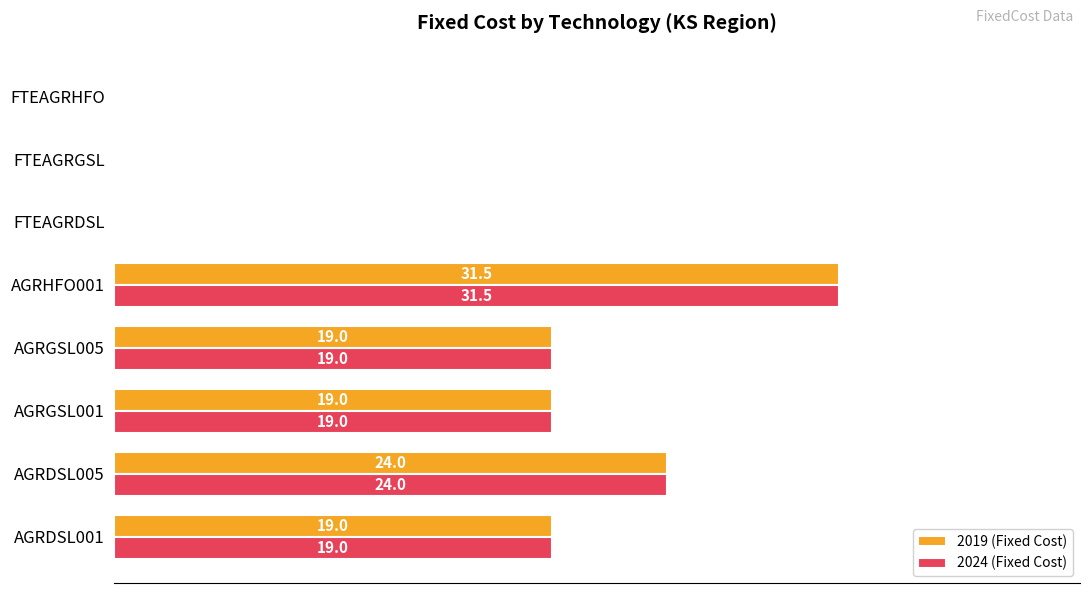

What are all the series names shown in the legend?

2019 (Fixed Cost), 2024 (Fixed Cost)